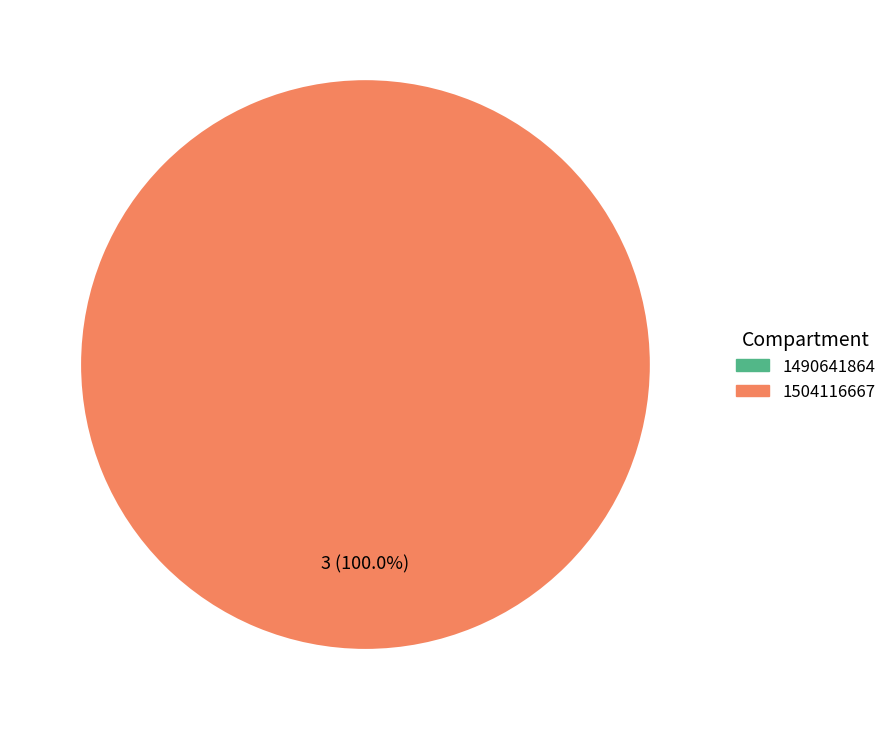

Does 1490641864 represent more than half of the total?

No